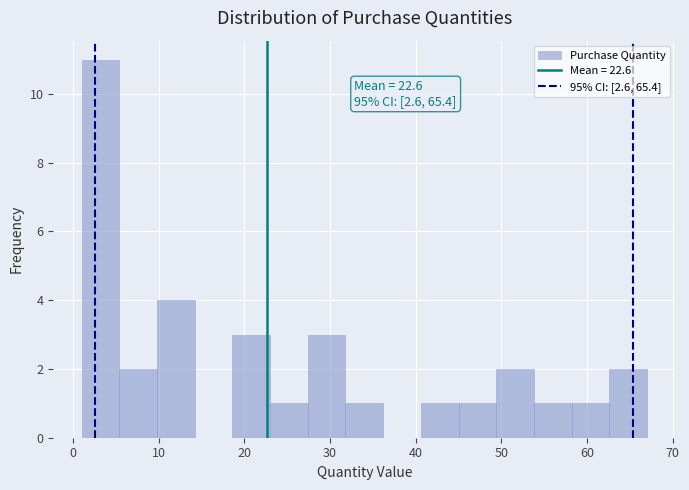

Which range on the x-axis has the tallest bar?

1.0 to 5.4